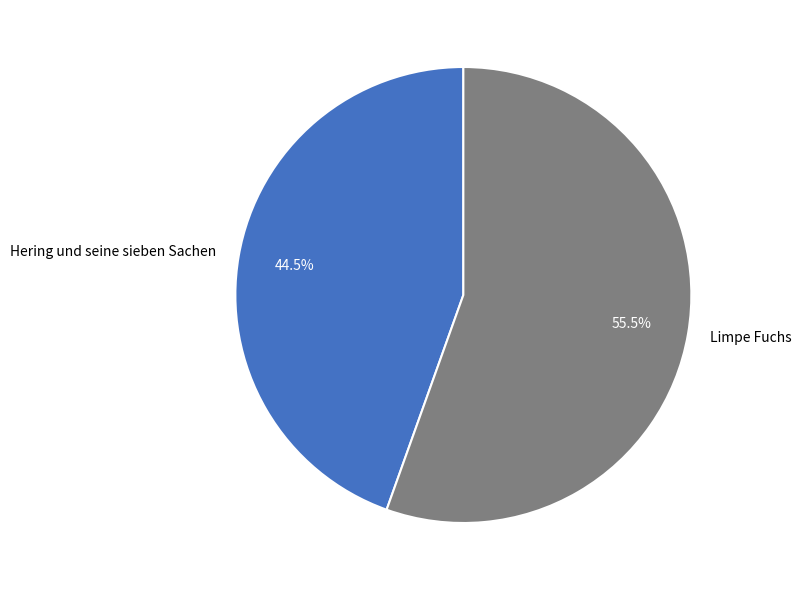

Is there any slice that represents more than half of the pie?

Yes